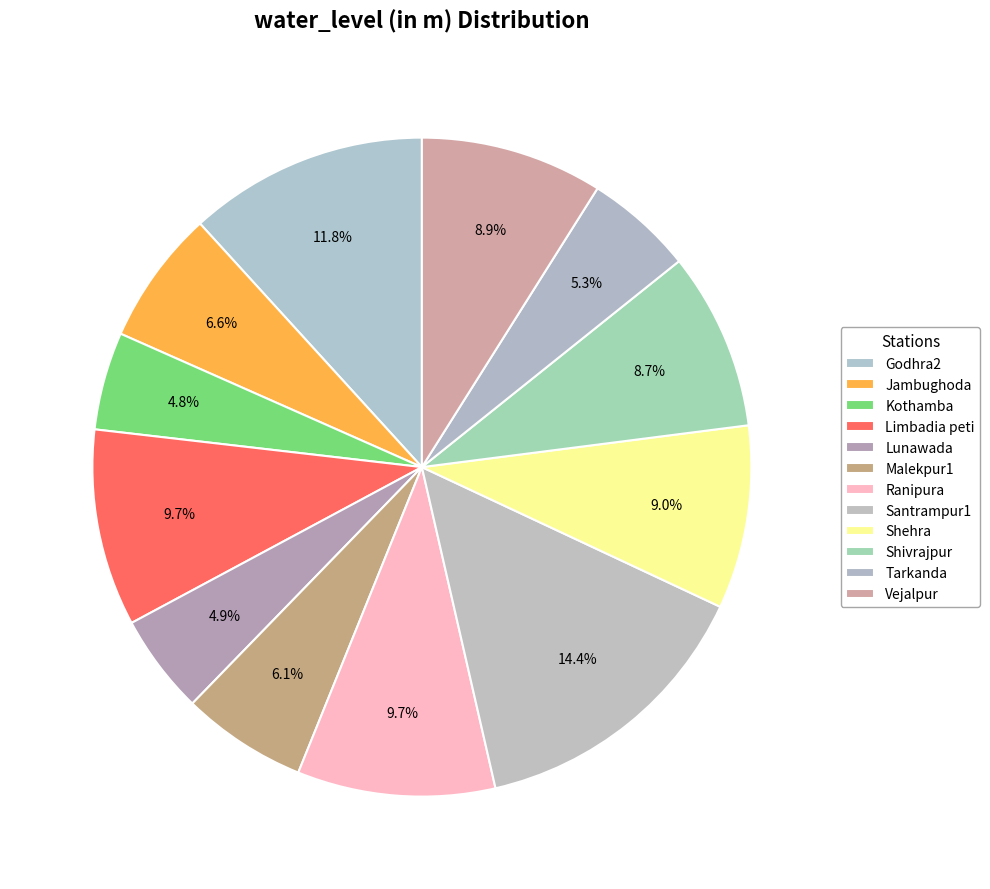

How many segments does this pie chart have?

12